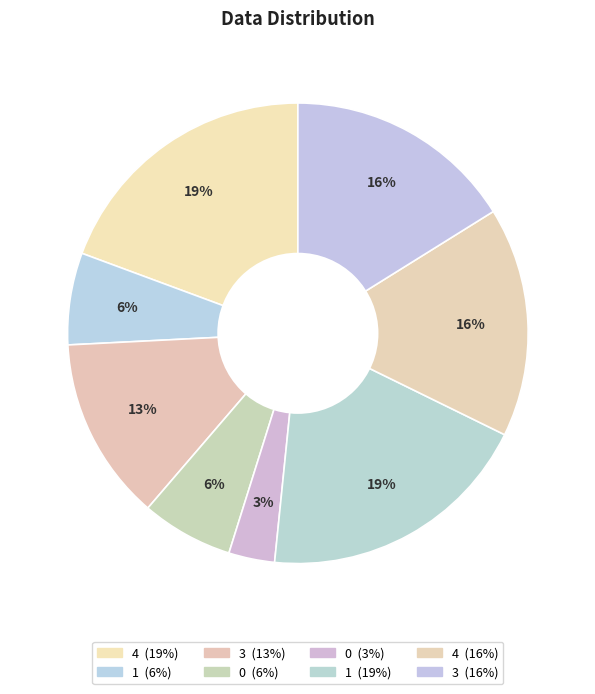

How many slices are in this pie chart?

8